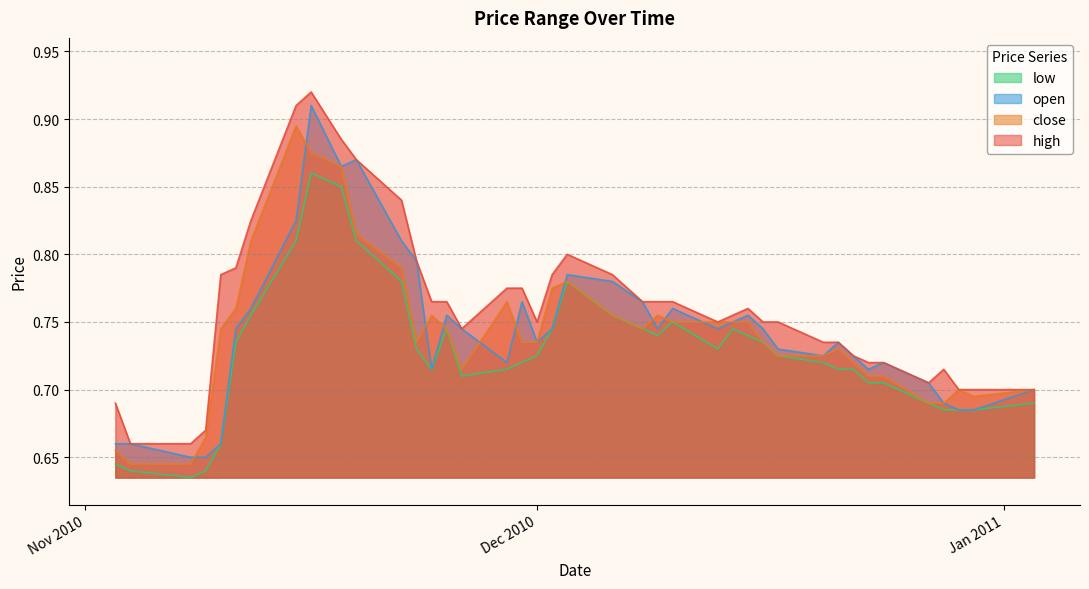

How many interior local peaks does the close series have?

7